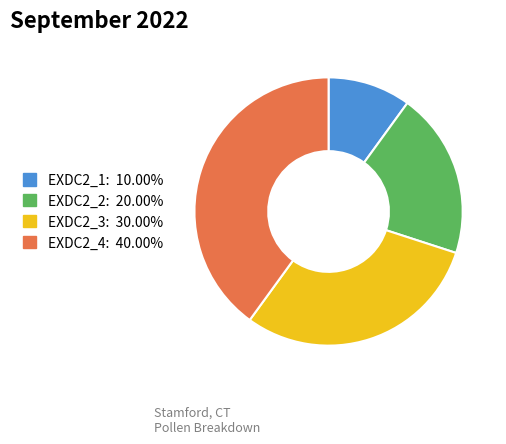

Which slice is the smallest?

EXDC2_1